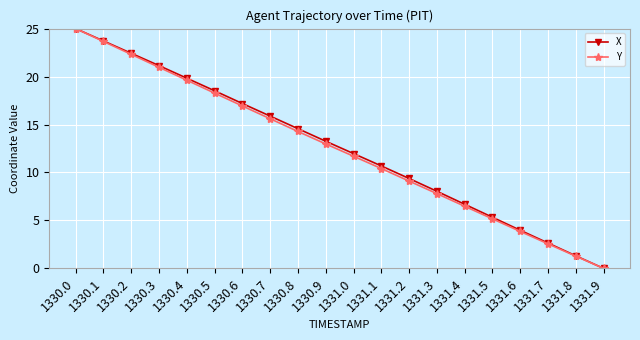

At which label is X closest to 12?

1331.0